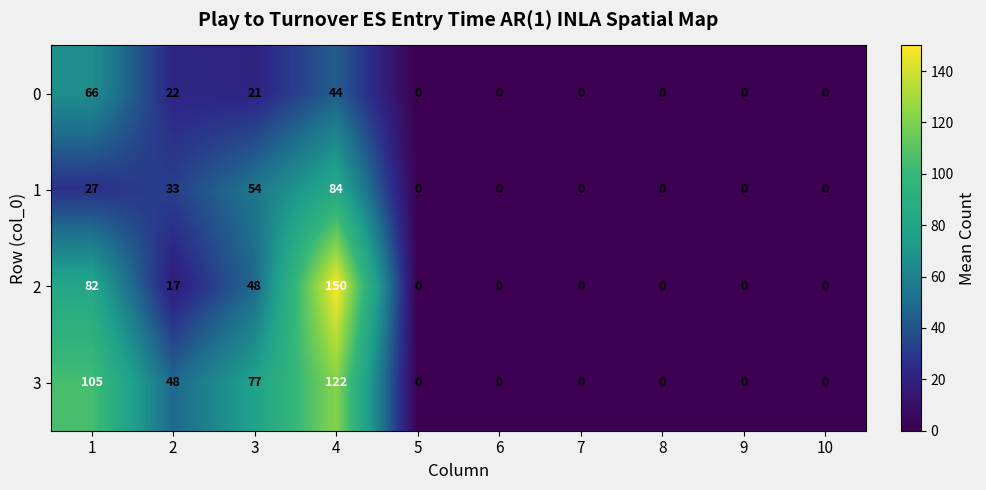

Which series changed the most between 1 and 5?

3